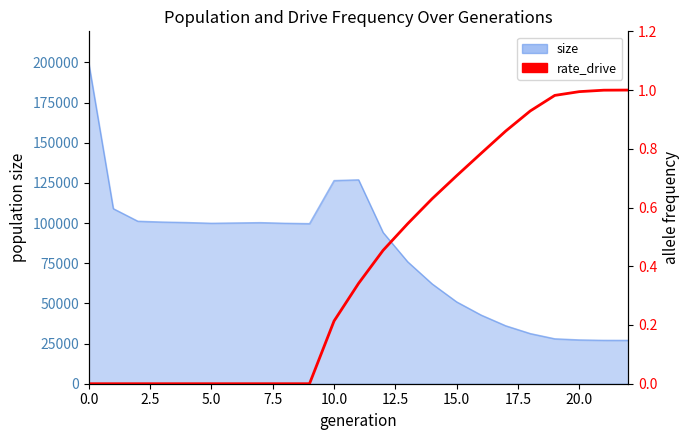

What is the sum of the values at 22 and 17?

1.9